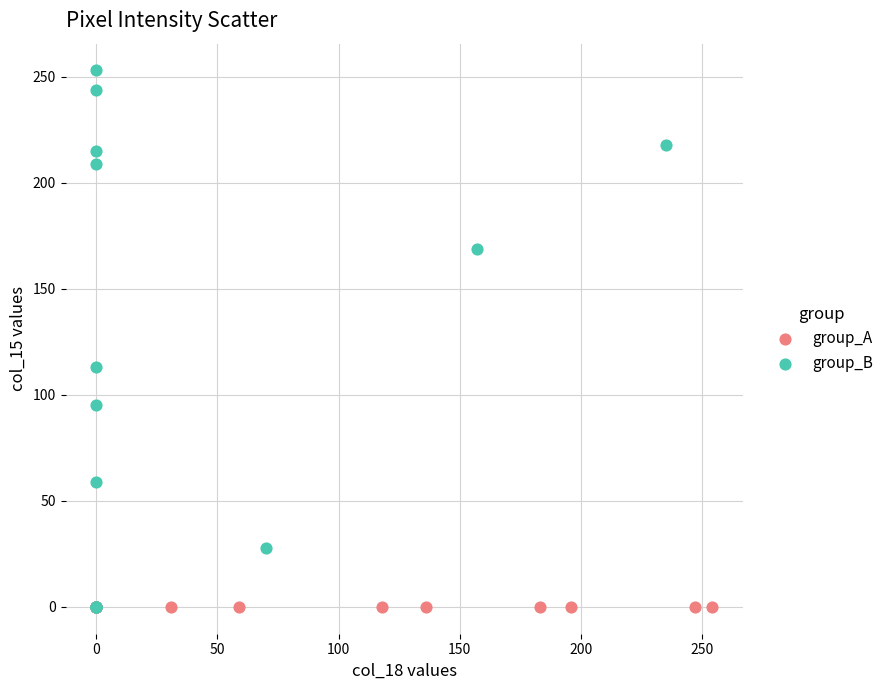

Which series contains the highest Y value?

group_B